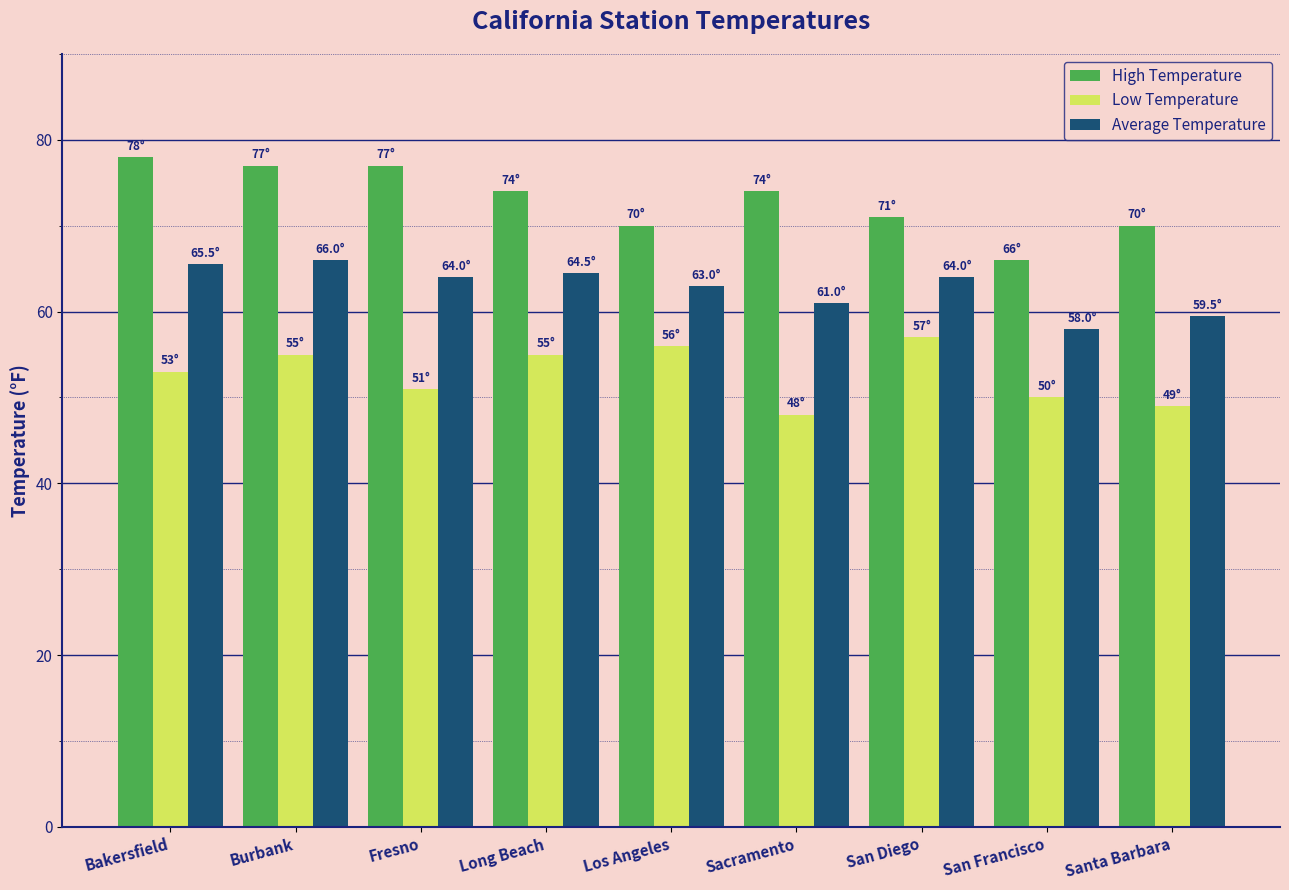

Rank the series by their average value, from highest to lowest.

High Temperature, Average Temperature, Low Temperature